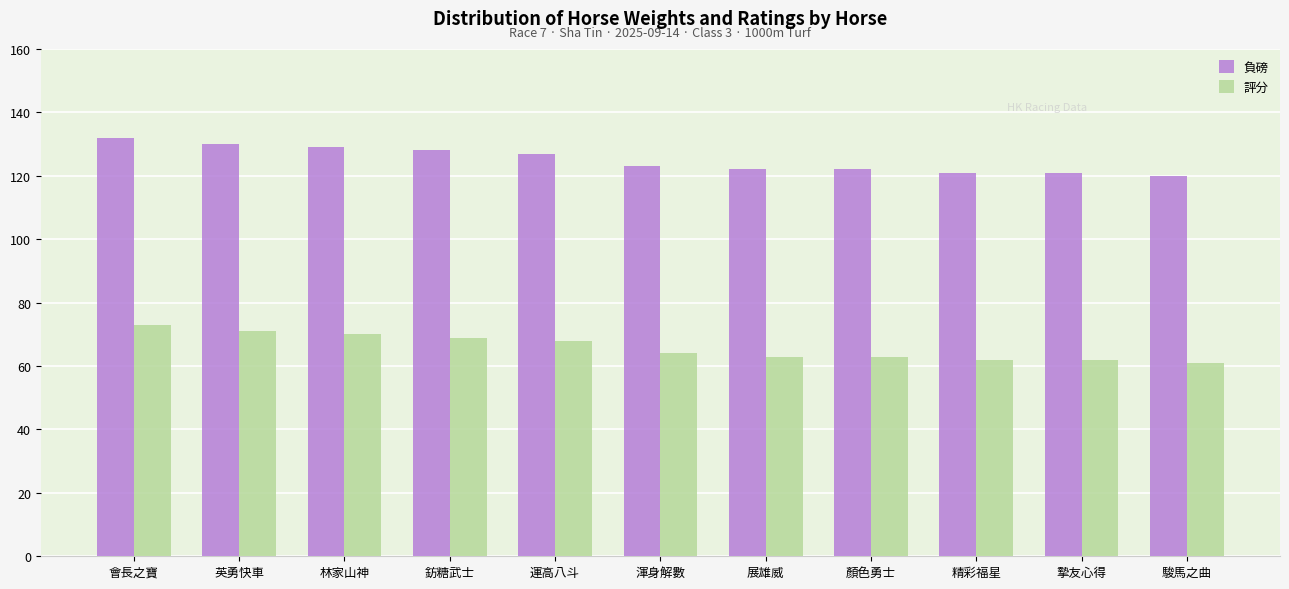

What is the spread (max minus min) of values at 精彩福星?

59